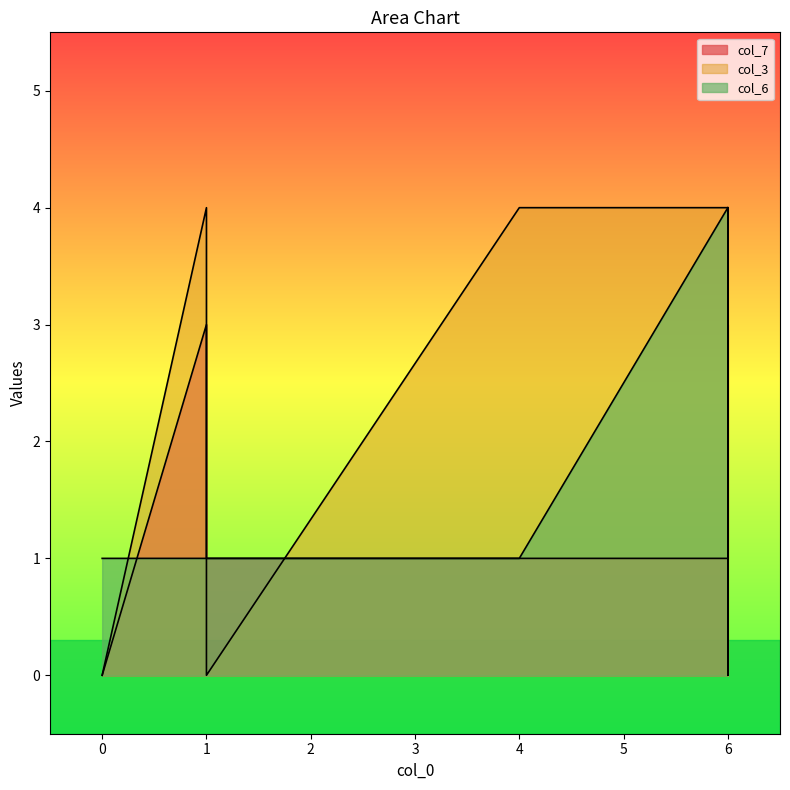

List the labels in order of col_3 value, smallest first.

1, 5, 6, 0, 2, 3, 4, 7